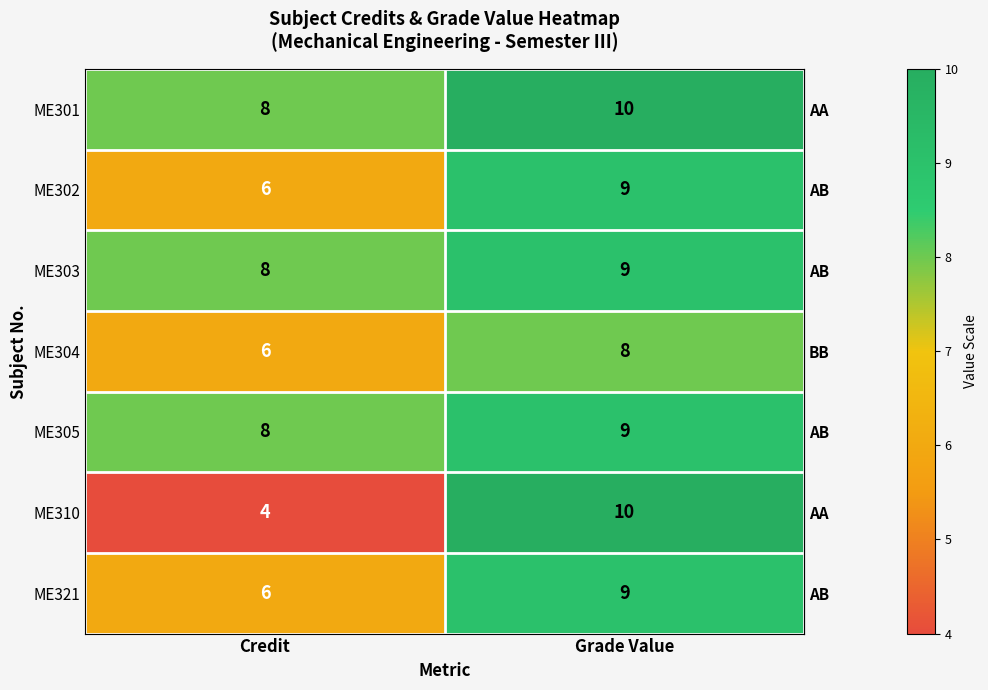

At which label is ME303 closest to 8?

Credit